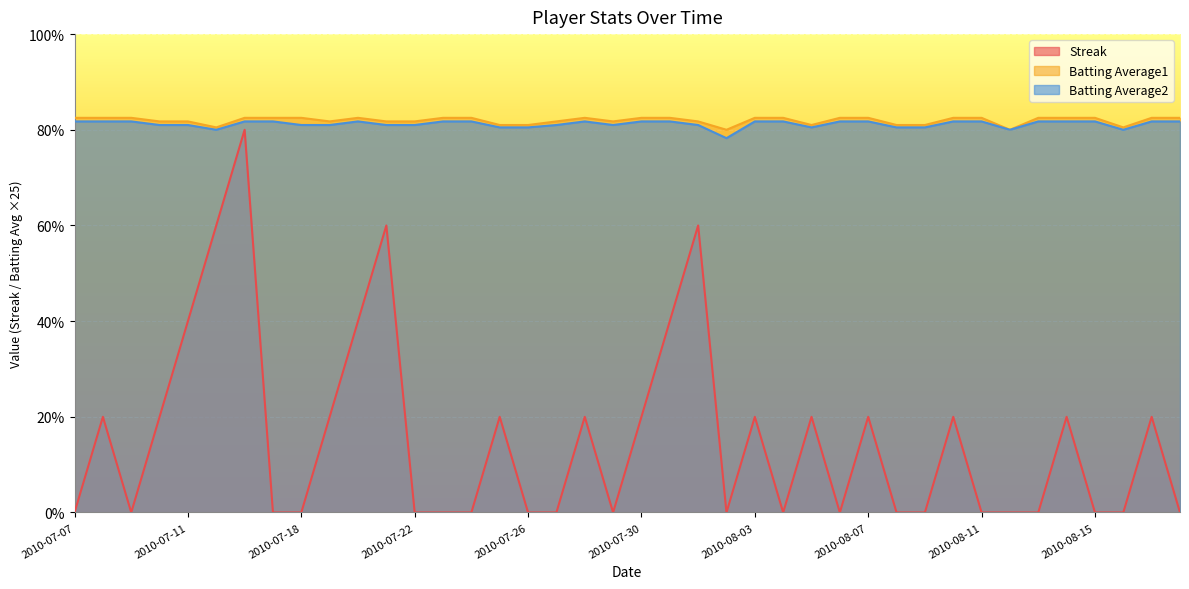

Which category has the highest value in the Batting Average2 series?

2010-07-07